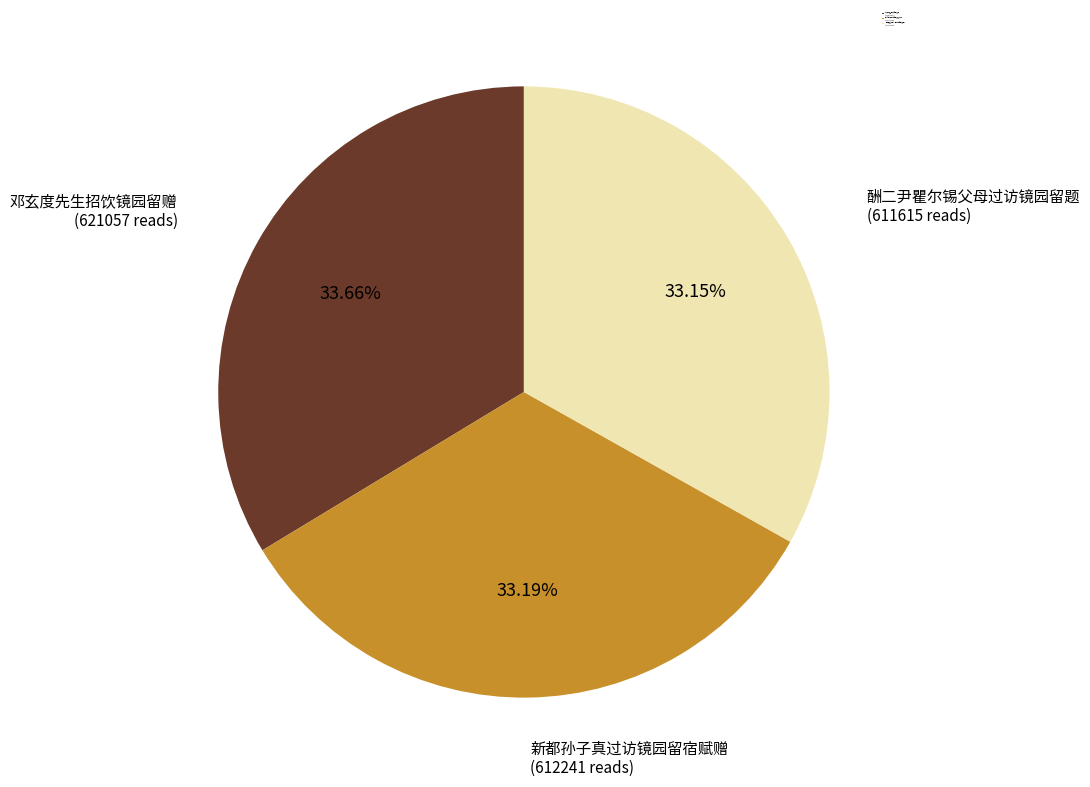

How many segments does this pie chart have?

3